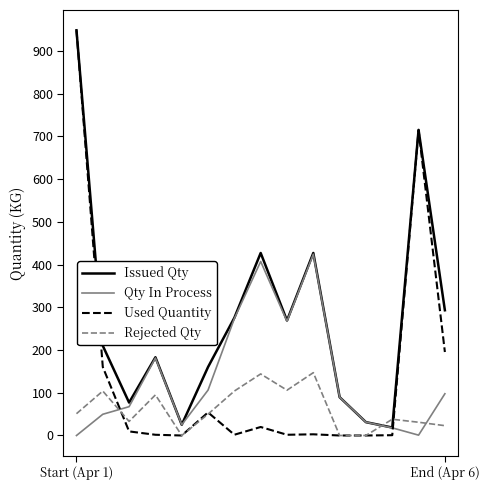

Which series ends up on top after the final intersection of Rejected Qty and Qty In Process?

Qty In Process